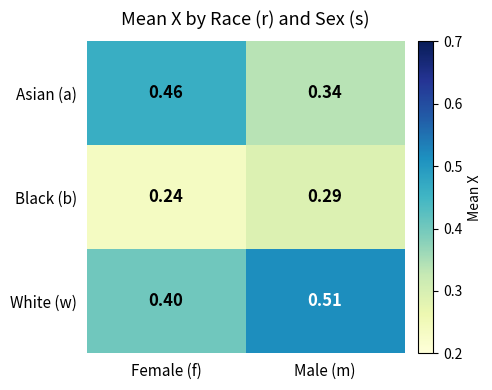

Rank the series by their average value, from lowest to highest.

Black (b), Asian (a), White (w)